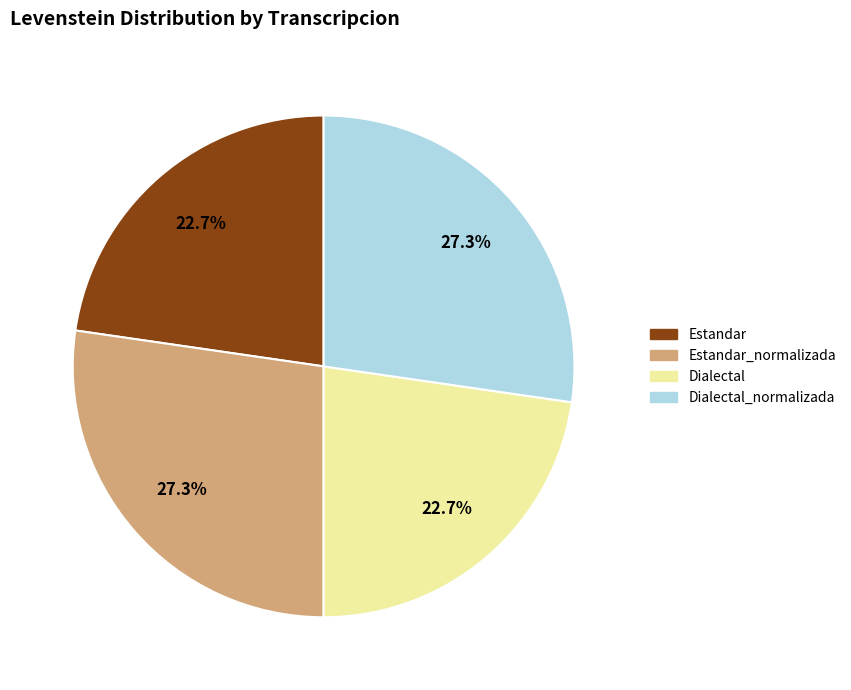

To the nearest percent, what percentage of the pie is Estandar_normalizada?

27%